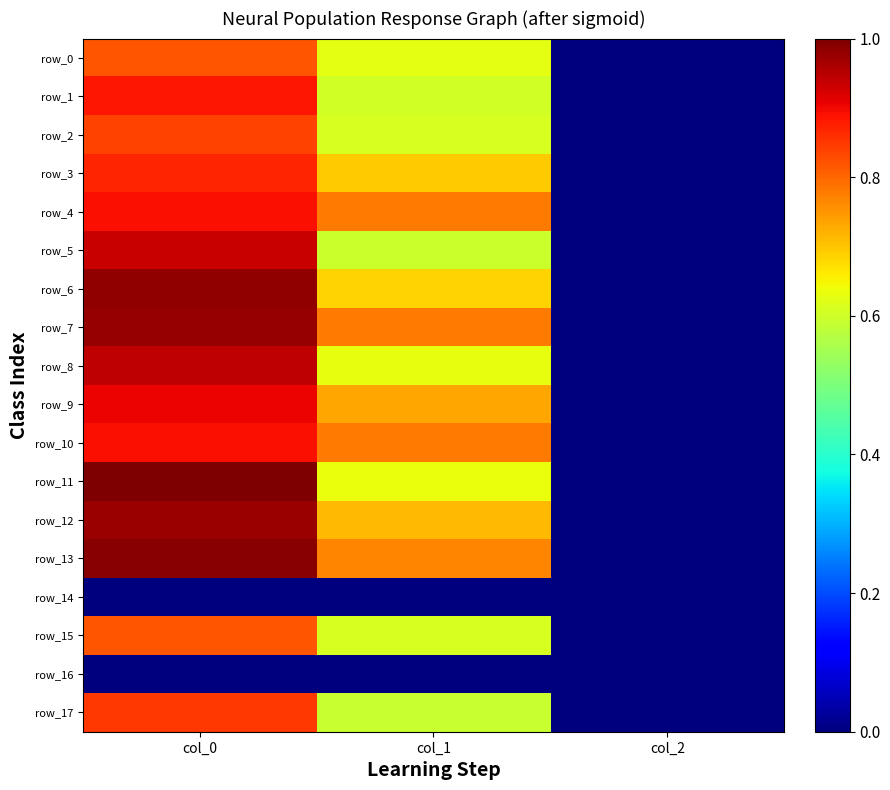

Rank the series by their maximum value, from highest to lowest.

row_11, row_13, row_6, row_7, row_12, row_8, row_5, row_9, row_4, row_10, row_1, row_3, row_17, row_2, row_0, row_15, row_14, row_16